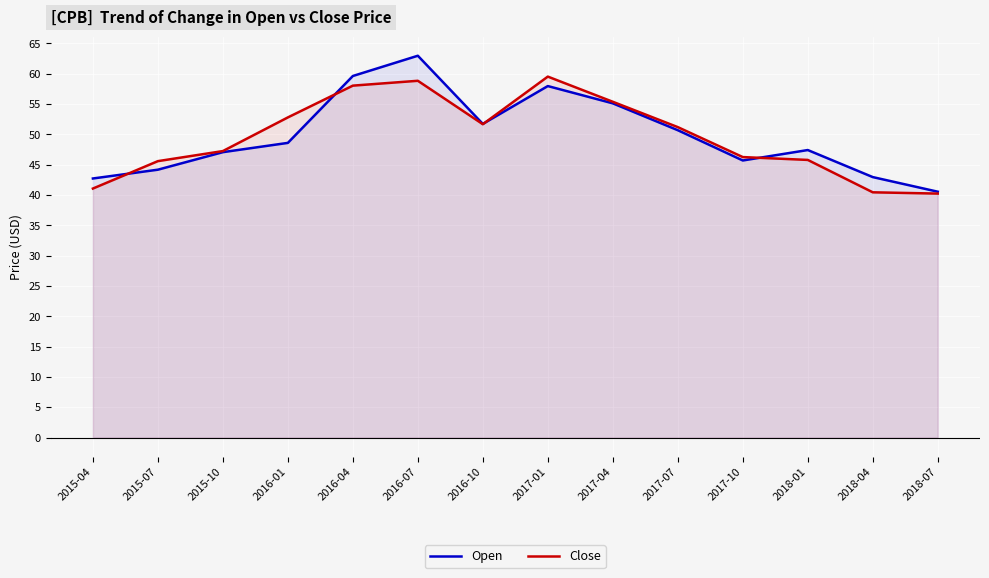

Where does the Close series first go above 51?

2016-01